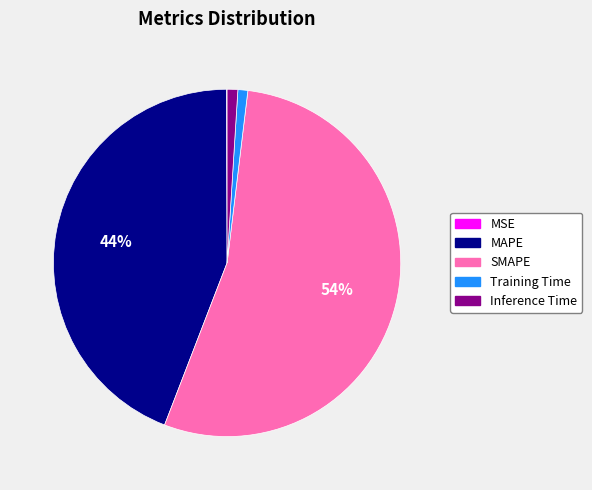

Between MAPE and Training Time, which is larger?

MAPE